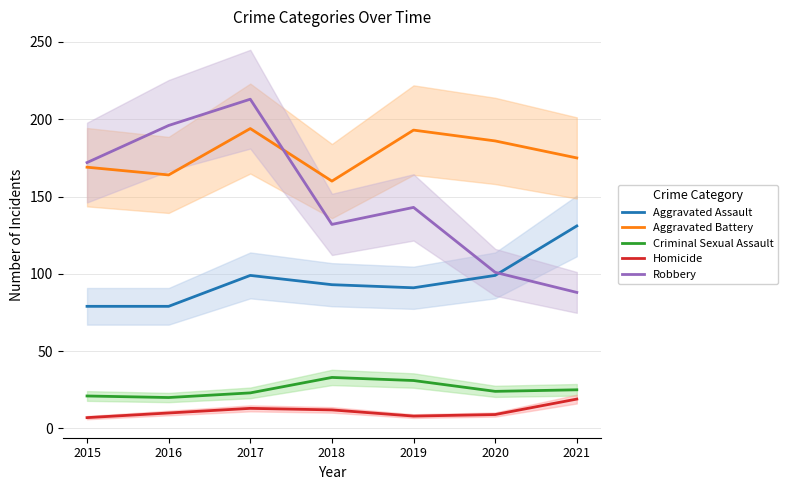

What is the highest value of the Criminal Sexual Assault series?

33